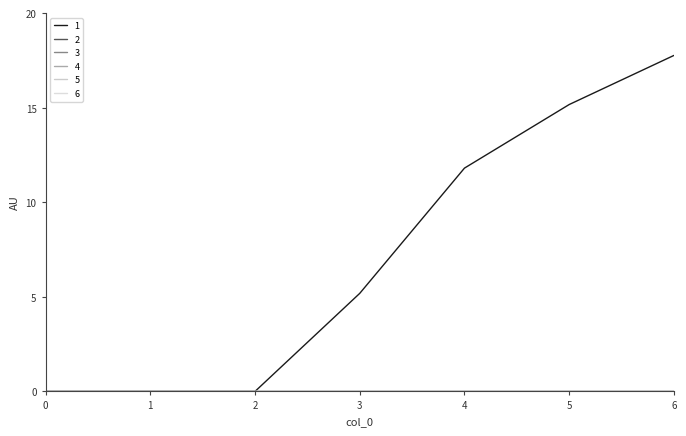

The 4 series shows 0.0 at 5. True or false?

True